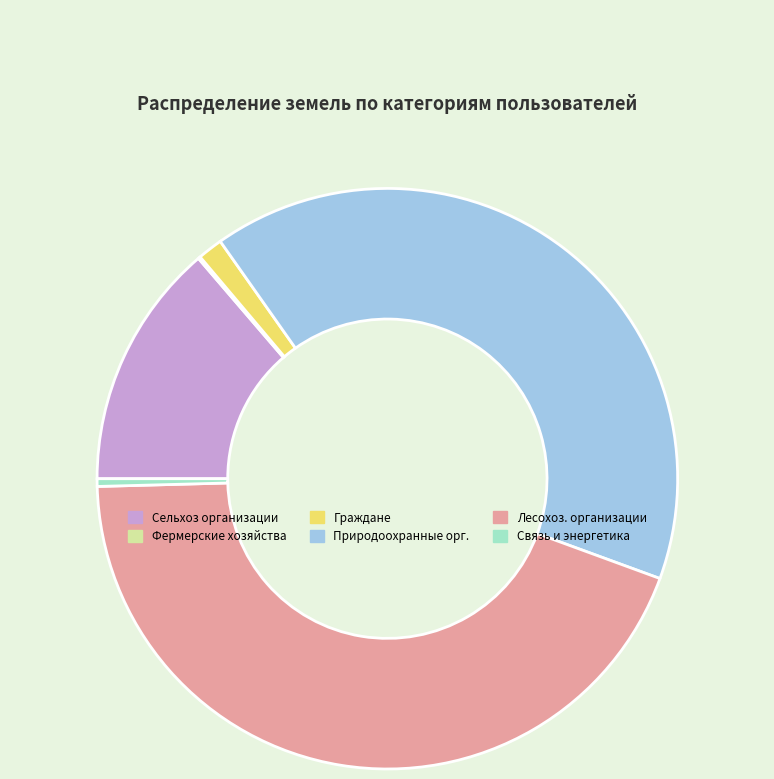

True or false: Граждане accounts for 1% of the total.

True